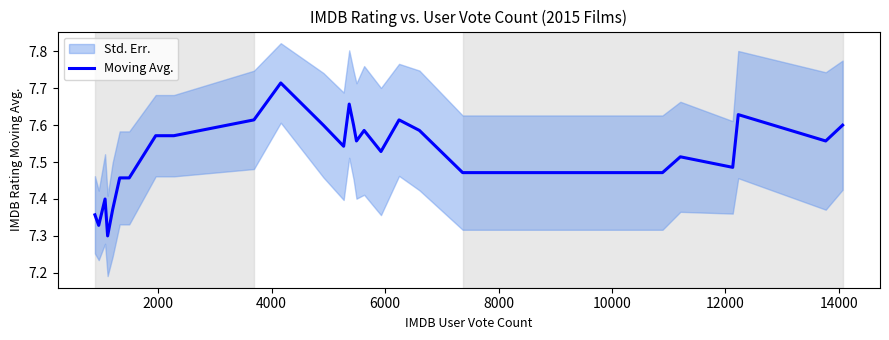

What is the value of the 10th point from the left?

7.6